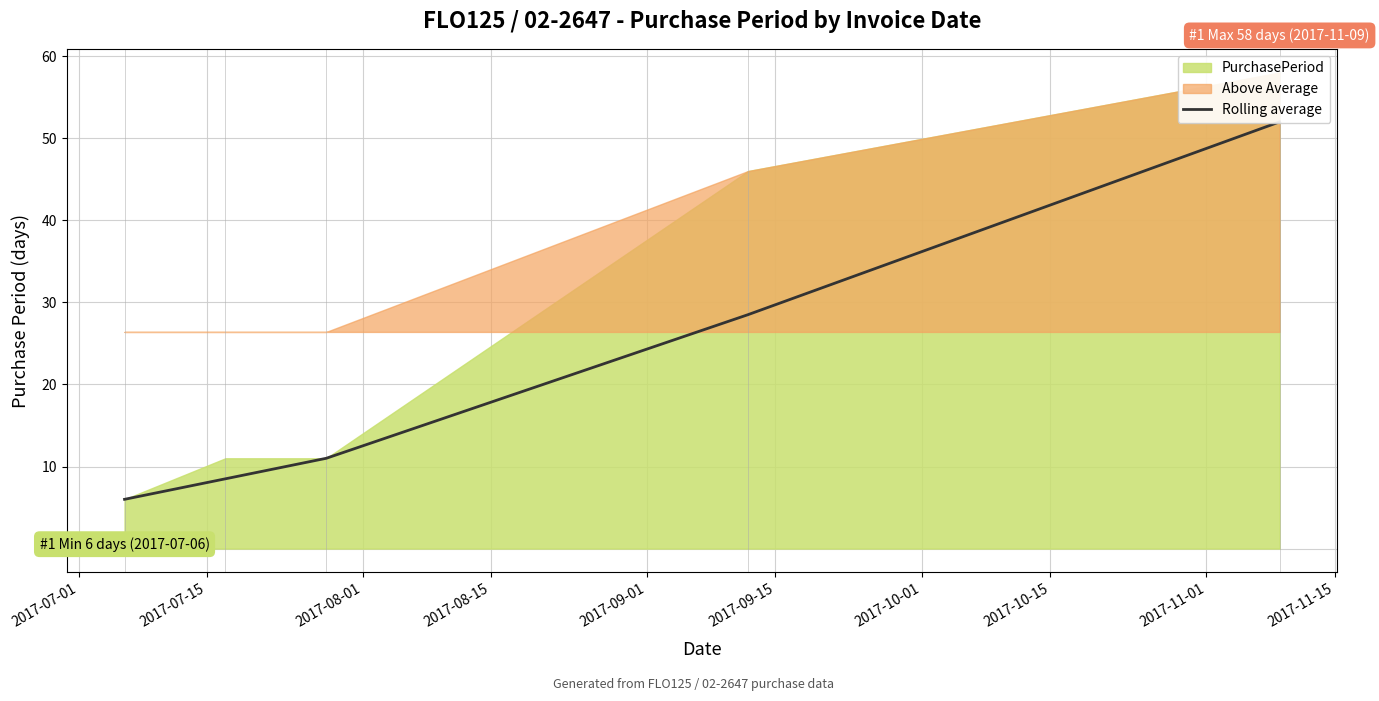

True or false: the data shows 14.9 at 2017-09-01.

False